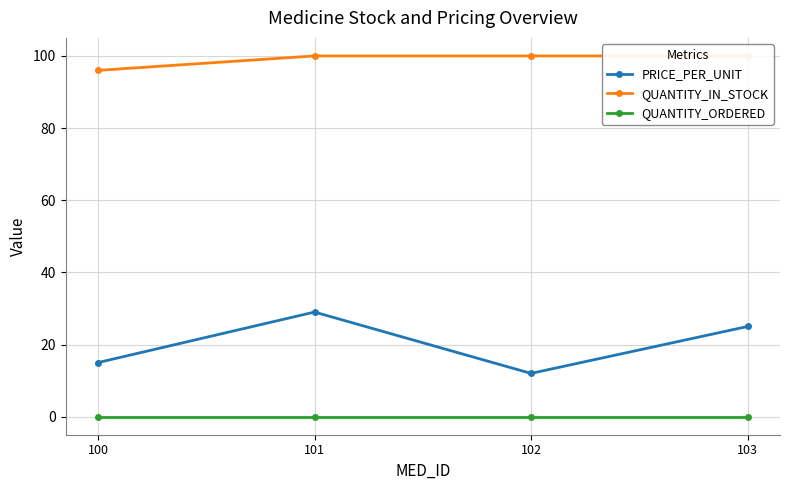

What is the value of the QUANTITY_IN_STOCK point at the 4th from the left?

100